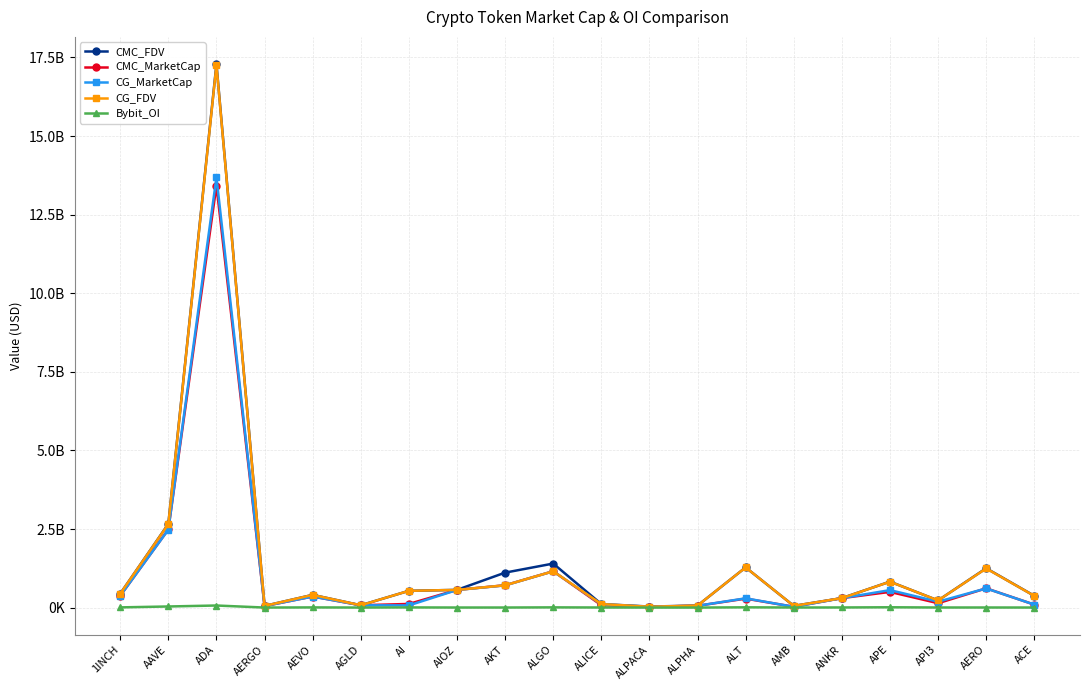

Which series has the largest range (max minus min)?

CMC_FDV